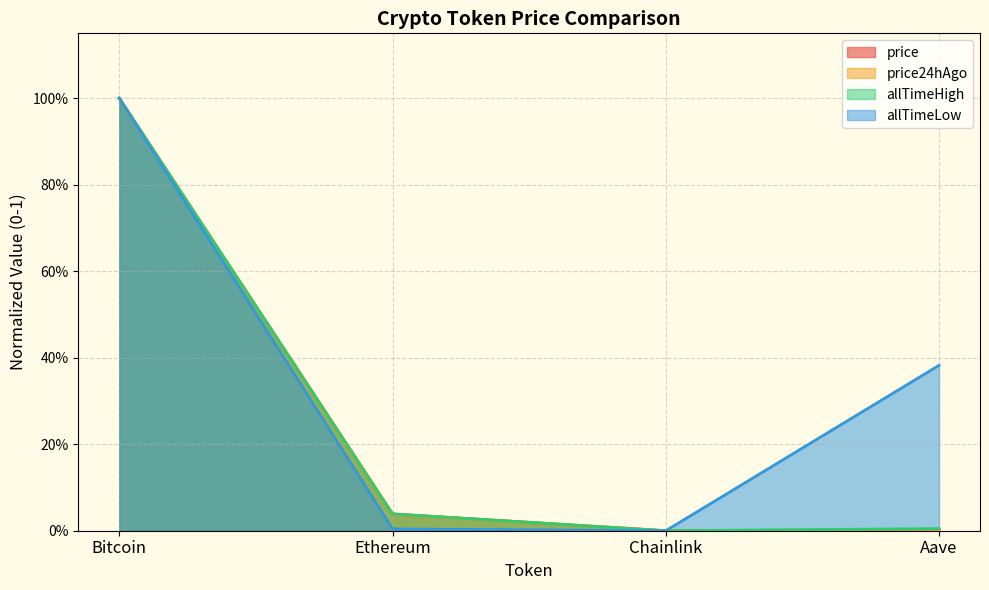

True or false: price and allTimeLow cross at least once.

False